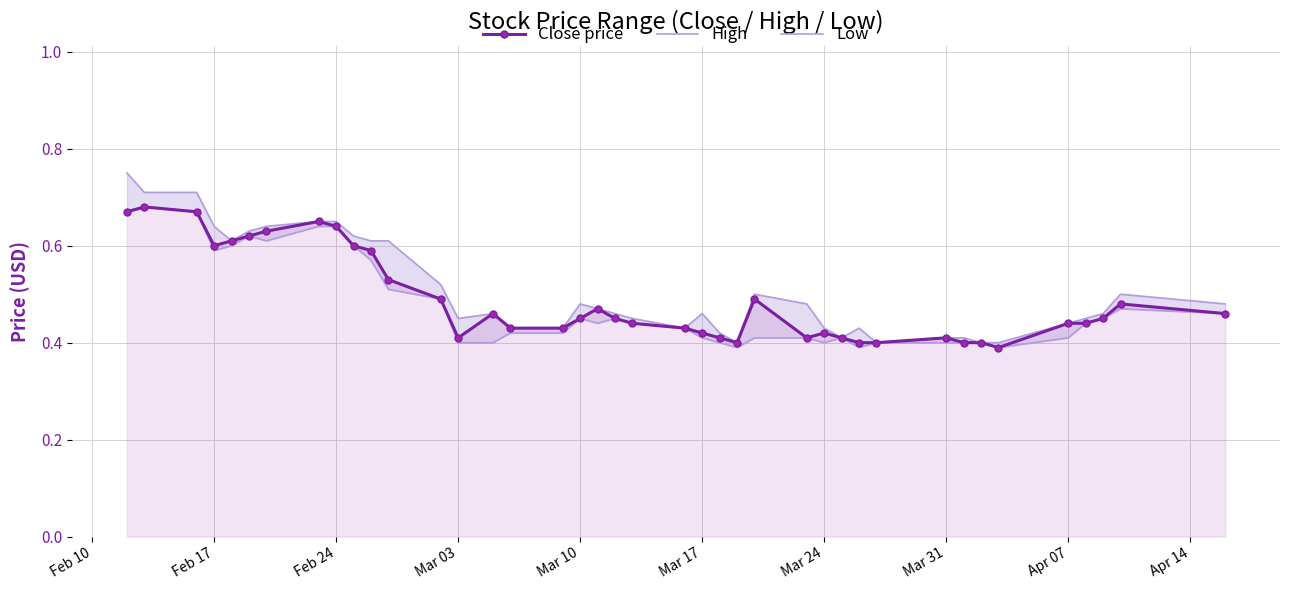

True or false: Close price has more than 0 points higher than both neighbors.

True